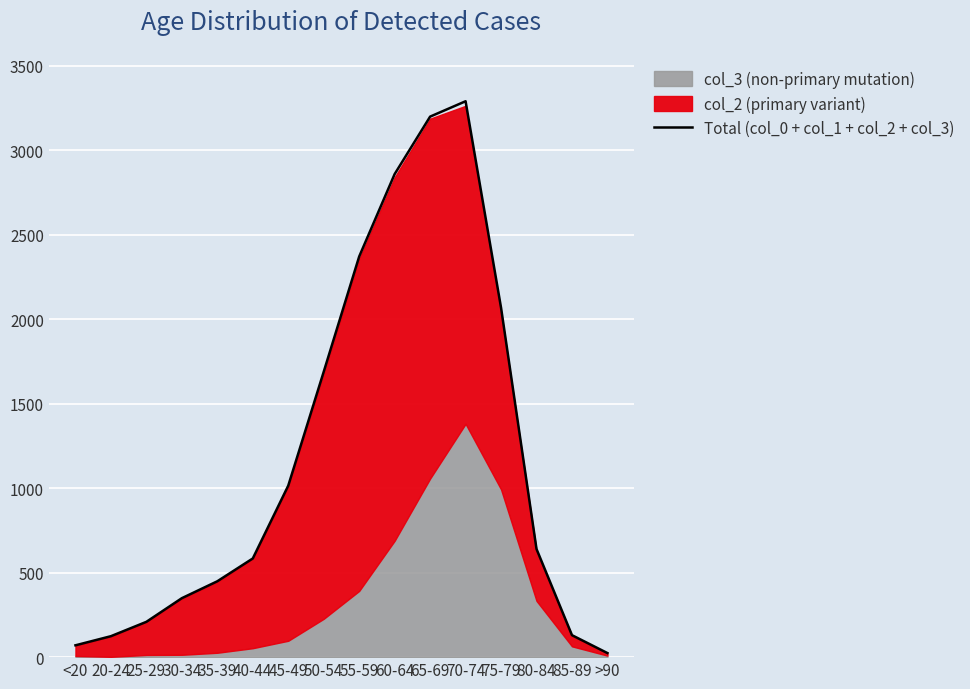

List the labels in order of value, smallest first.

>90, <20, 20-24, 85-89, 25-29, 30-34, 35-39, 40-44, 80-84, 45-49, 50-54, 75-79, 55-59, 60-64, 65-69, 70-74